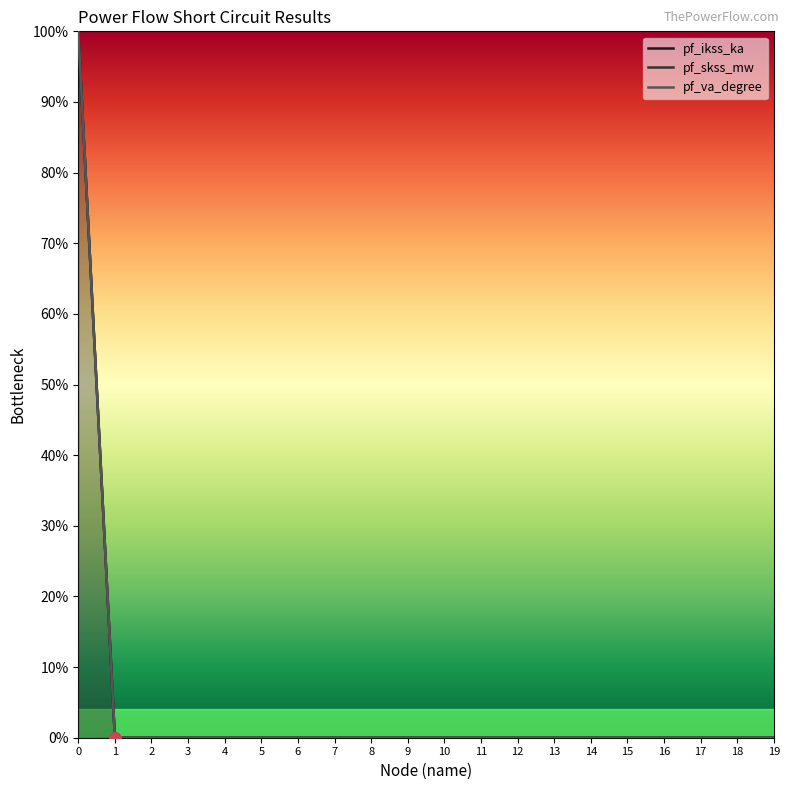

Reading right to left, list all the values displayed in this chart.

pf_ikss_ka: 19=0	18=0	17=0	16=0	15=0	14=0	13=0	12=0	11=0	10=0	9=0	8=0	7=0	6=0	5=0	4=0	3=0	2=0	1=0	0=100
pf_skss_mw: 19=0	18=0	17=0	16=0	15=0	14=0	13=0	12=0	11=0	10=0	9=0	8=0	7=0	6=0	5=0	4=0	3=0	2=0	1=0	0=100
pf_va_degree: 19=0	18=0	17=0	16=0	15=0	14=0	13=0	12=0	11=0	10=0	9=0	8=0	7=0	6=0	5=0	4=0	3=0	2=0	1=0	0=100